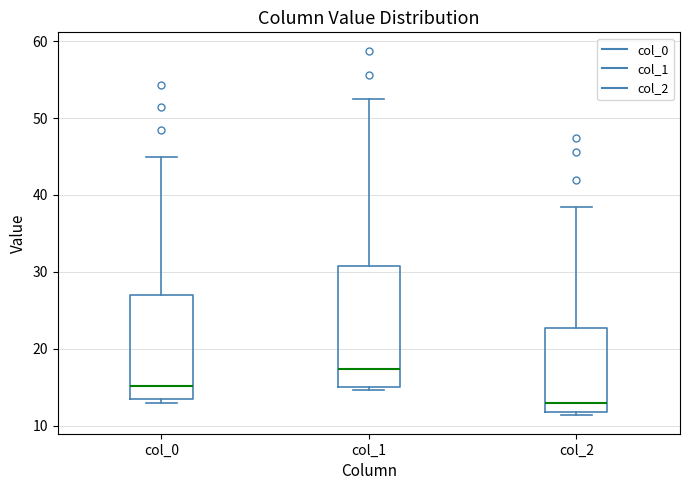

Which box has the highest median line?

col_1